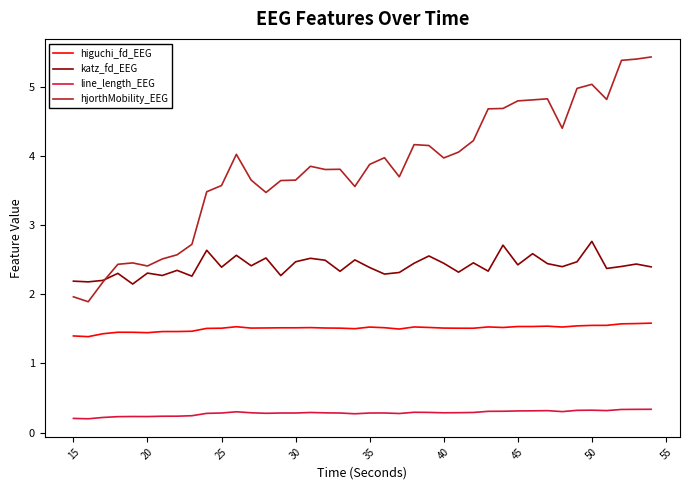

What is the maximum value shown in the chart?

5.4